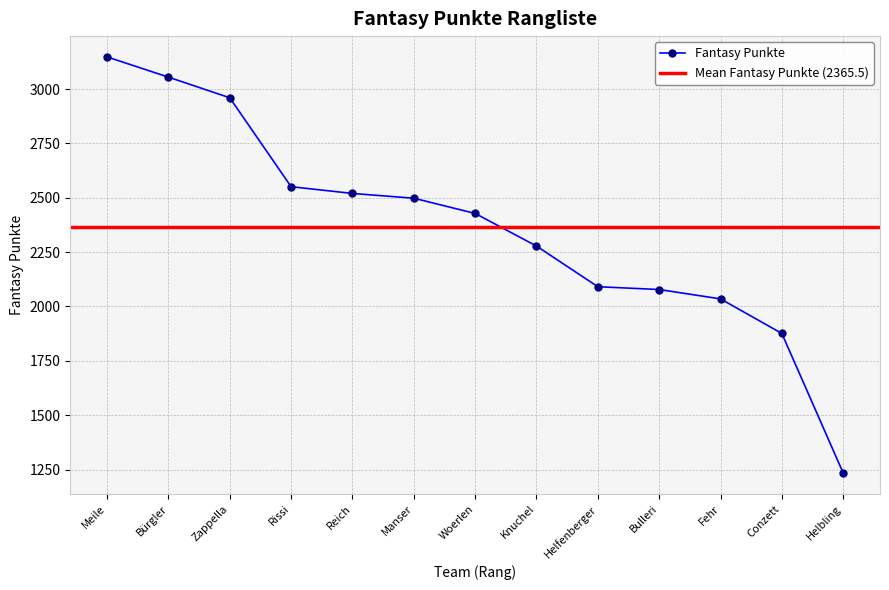

At which category does the chart reach its peak across all series?

Meile